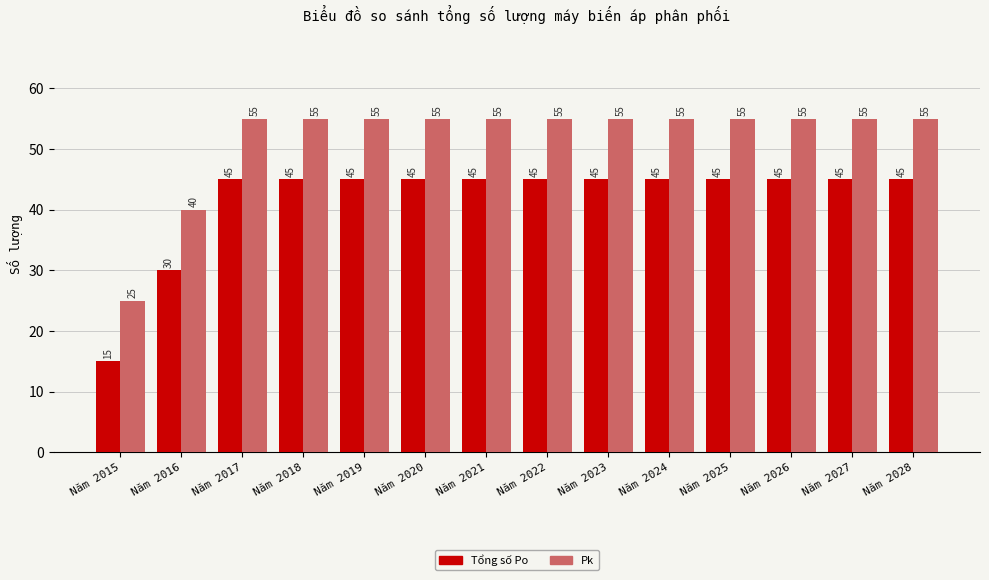

At how many categories does at least one series exceed 37?

13